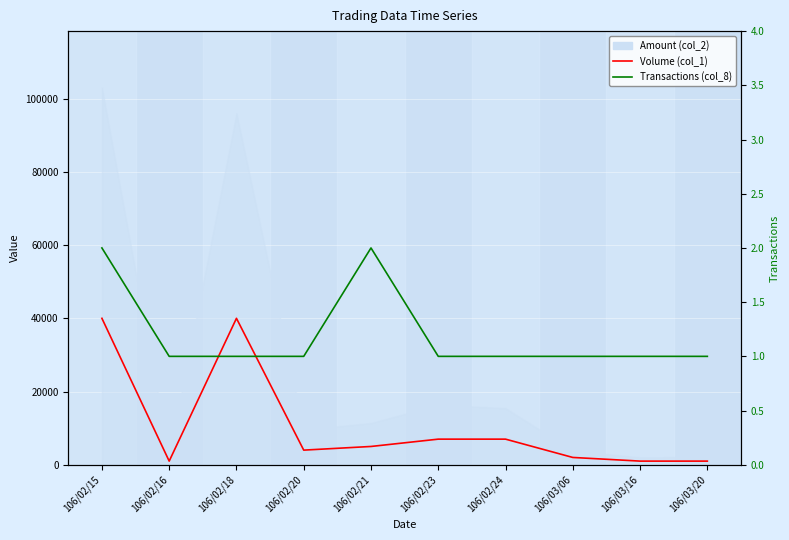

What is the lowest value of the Transactions (col_8) series?

1